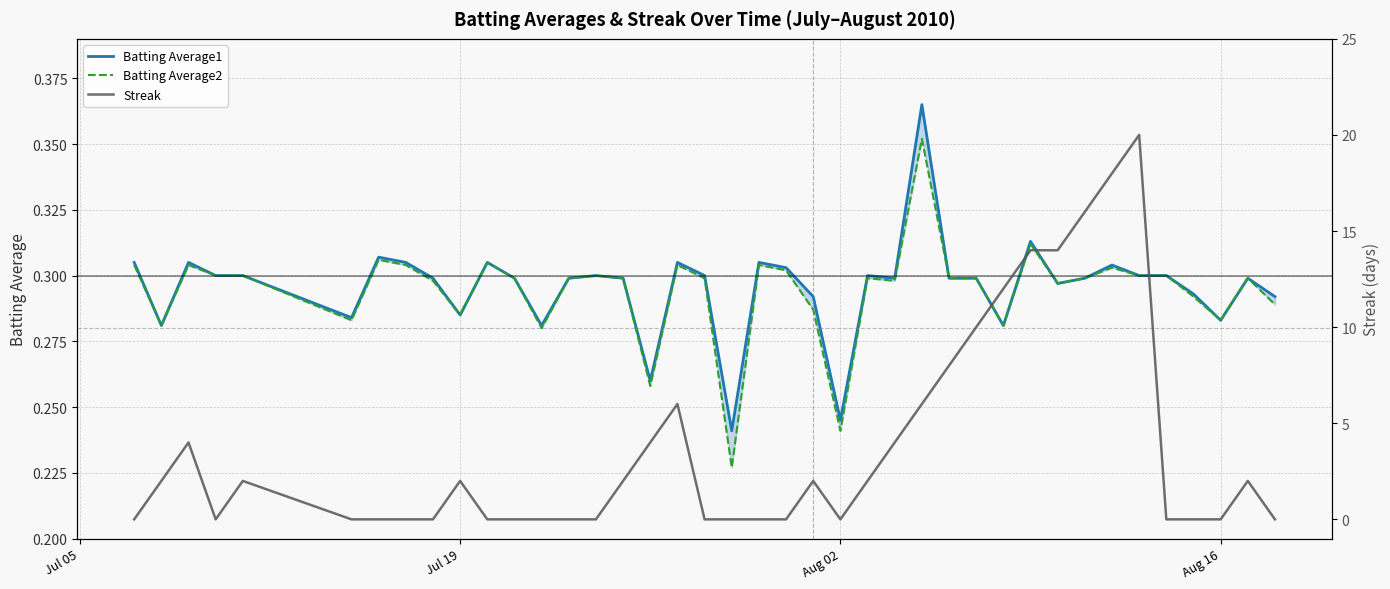

At Jul 19, list the series in order from smallest to largest.

Batting Average1, Batting Average2, Streak